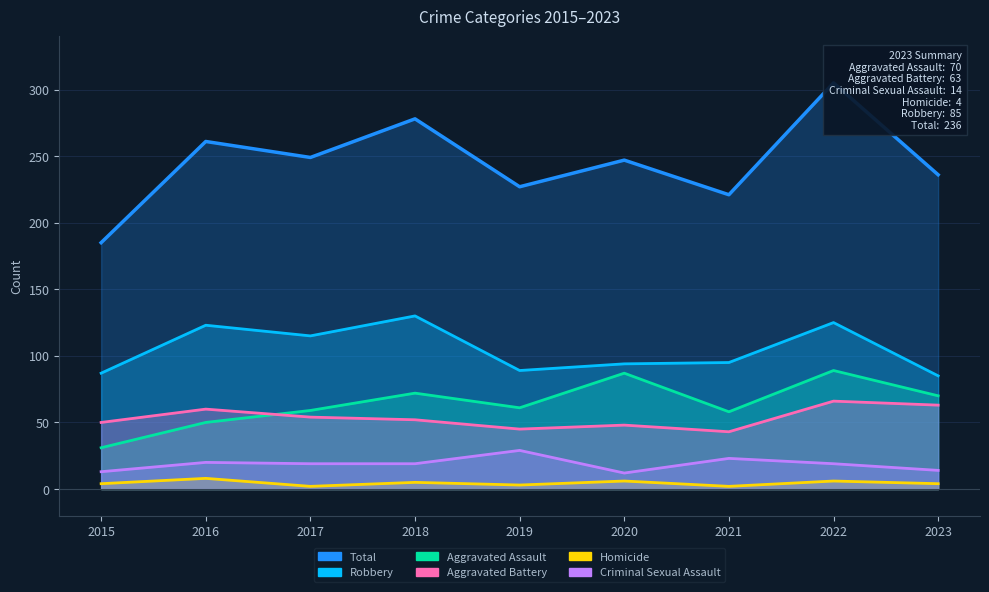

What is the sum of the values at 2016 and 2023?

497